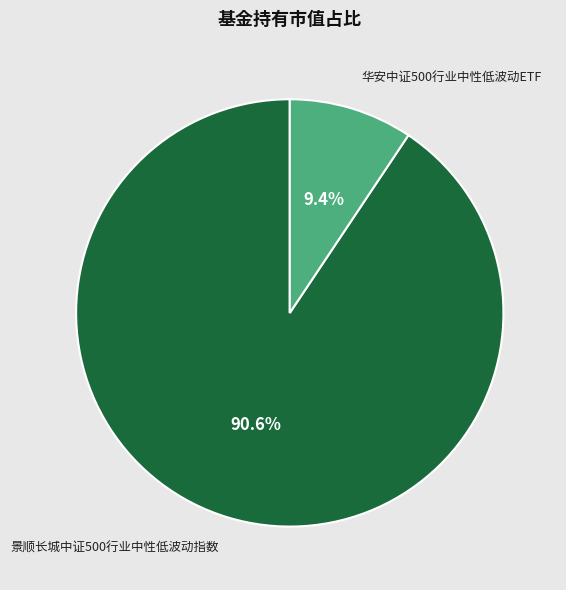

Which category has the smallest portion of the pie?

华安中证500行业中性低波动ETF